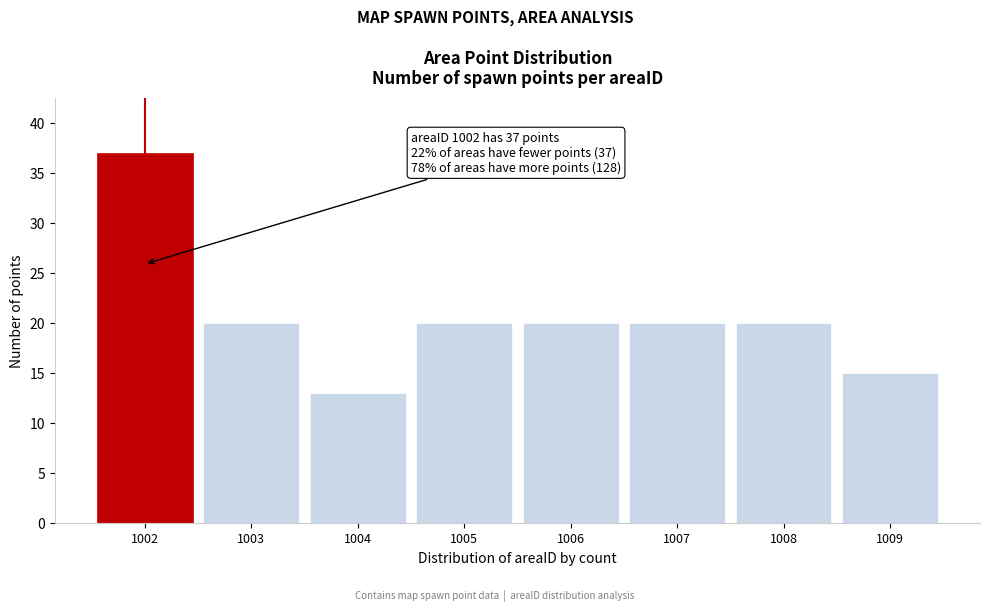

Reading right to left, what are all the values shown in this chart?

15	20	20	20	20	13	20	37